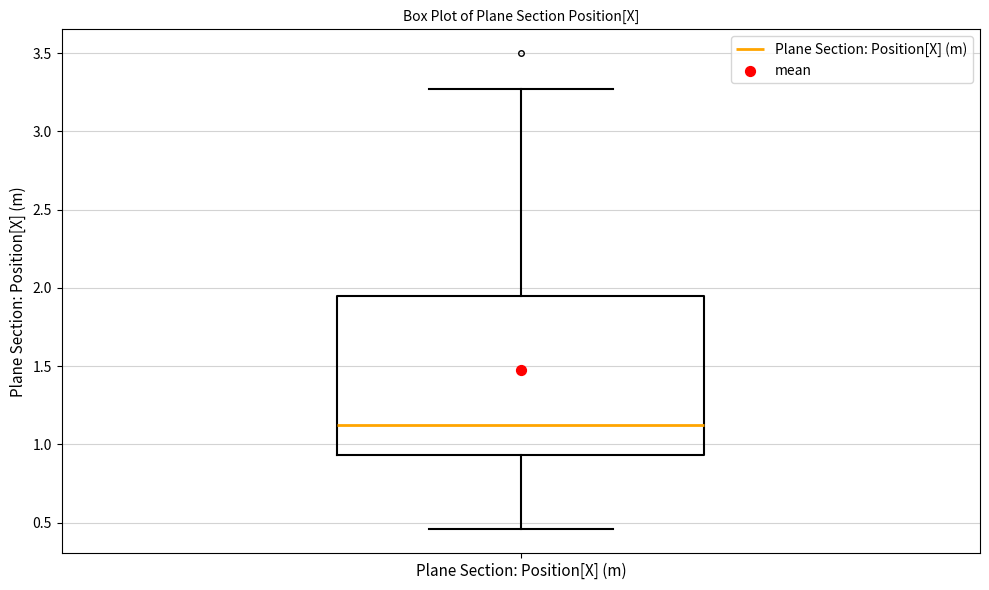

Where does the median line of the box for Plane Section: Position[X] (m) sit on the y-axis? The values are not printed on the chart, so give them approximately, as read against the axis.

1.15